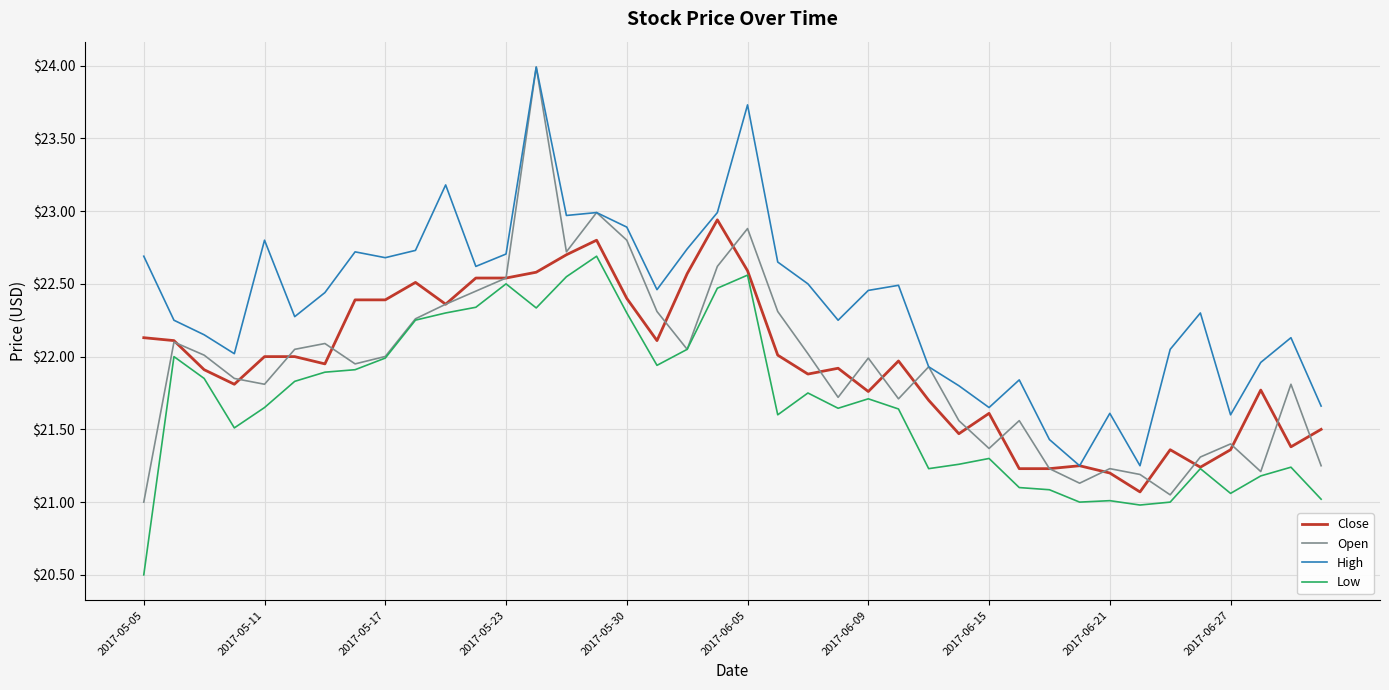

Which series has the widest spread of values?

Open